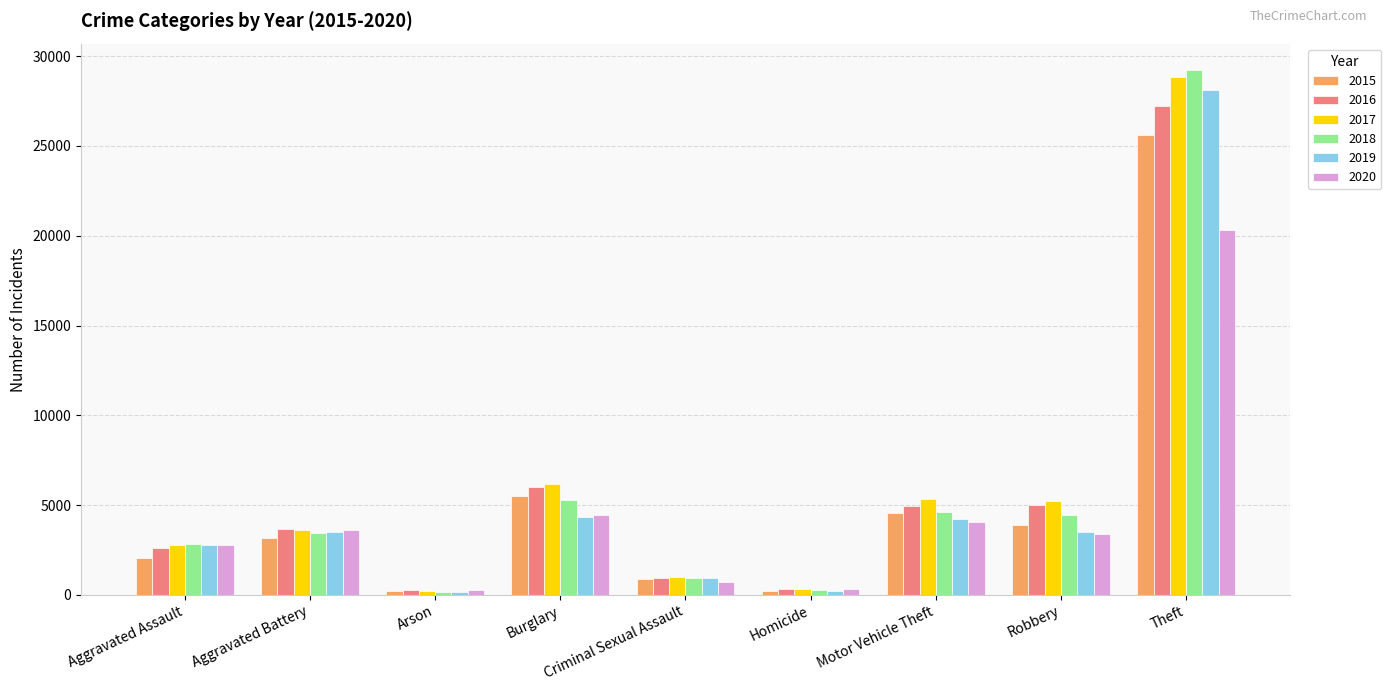

What is the difference between the maximum and minimum values in the 2018 series?

29074